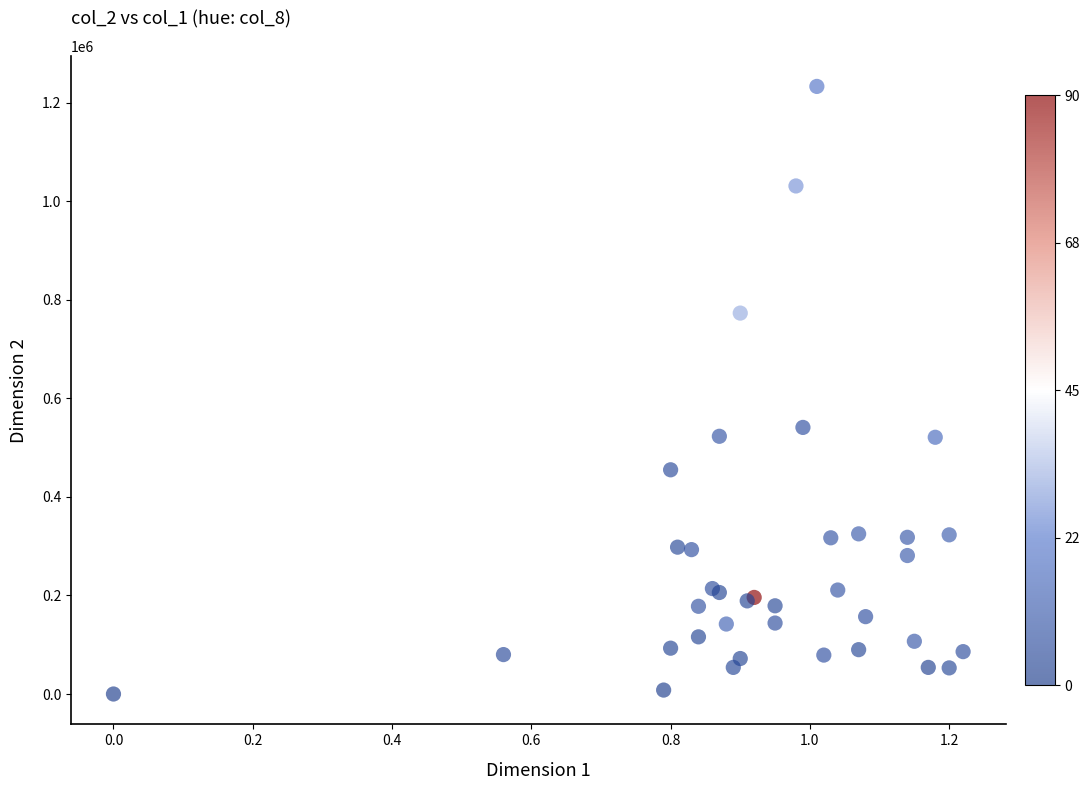

What Y value in the scatter plot is closest to 616500?

541000